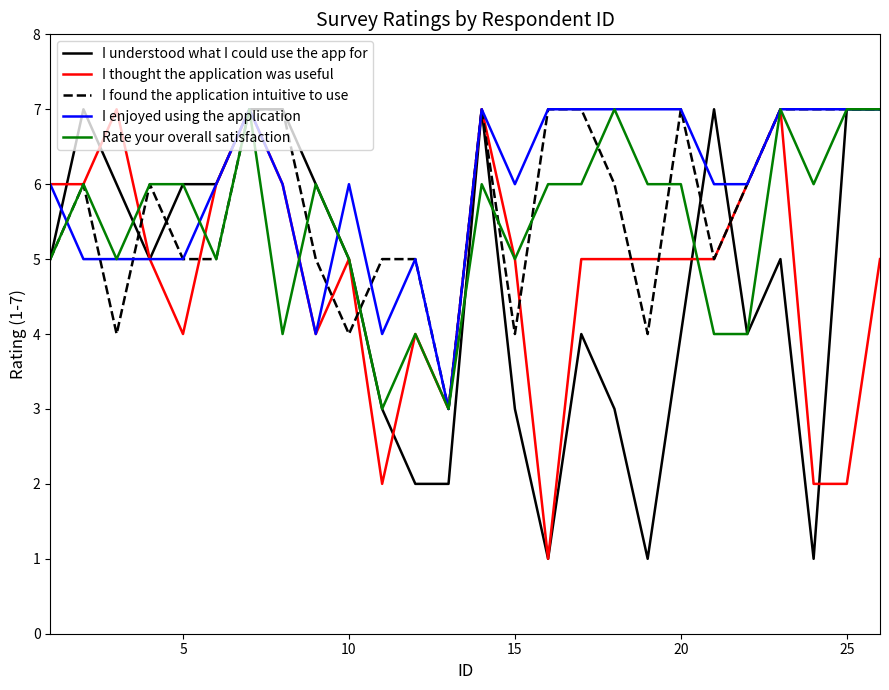

What is the greatest value displayed?

7